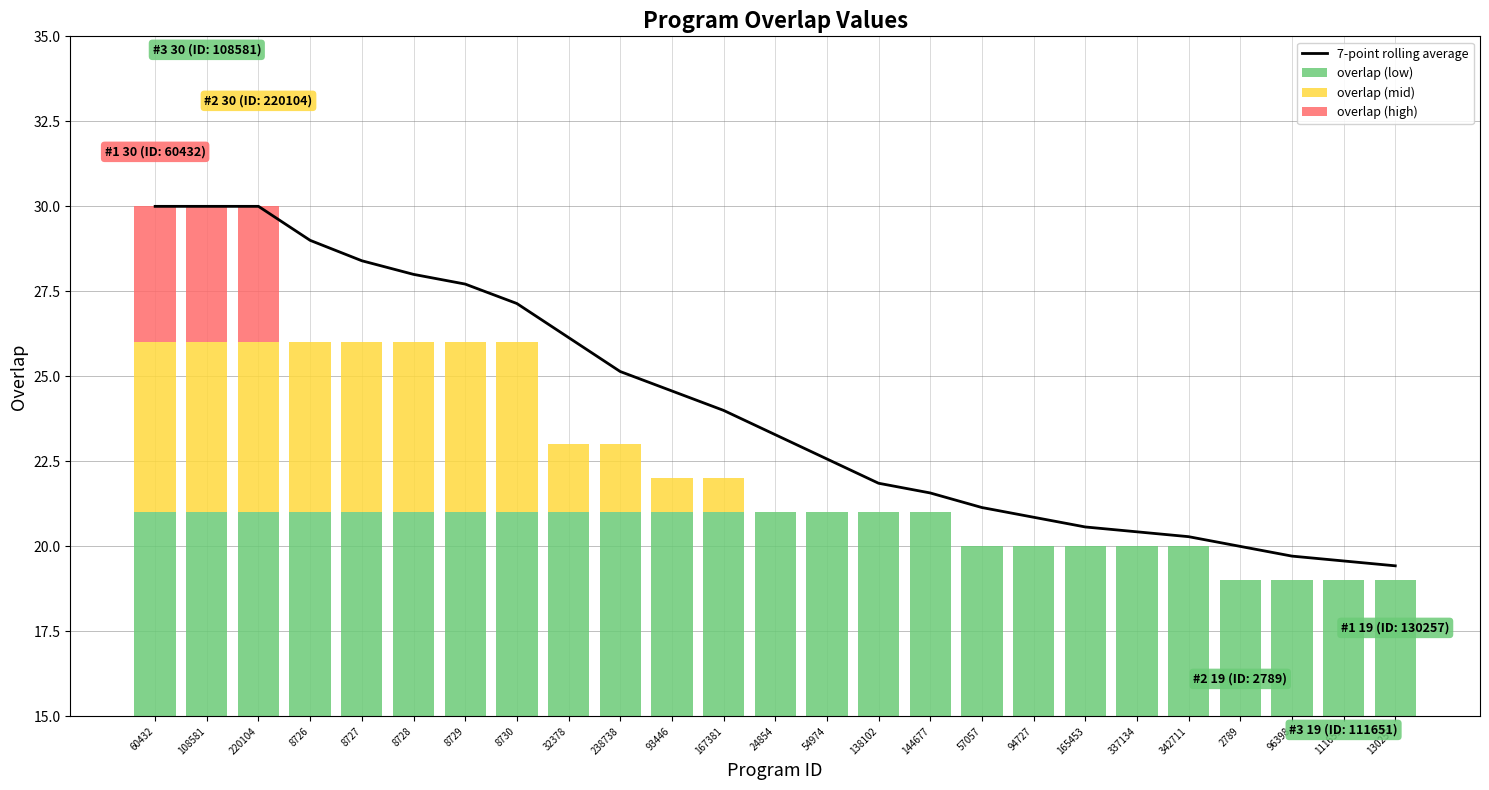

The value of overlap (mid) at 138102 is -2.6. True or false?

False